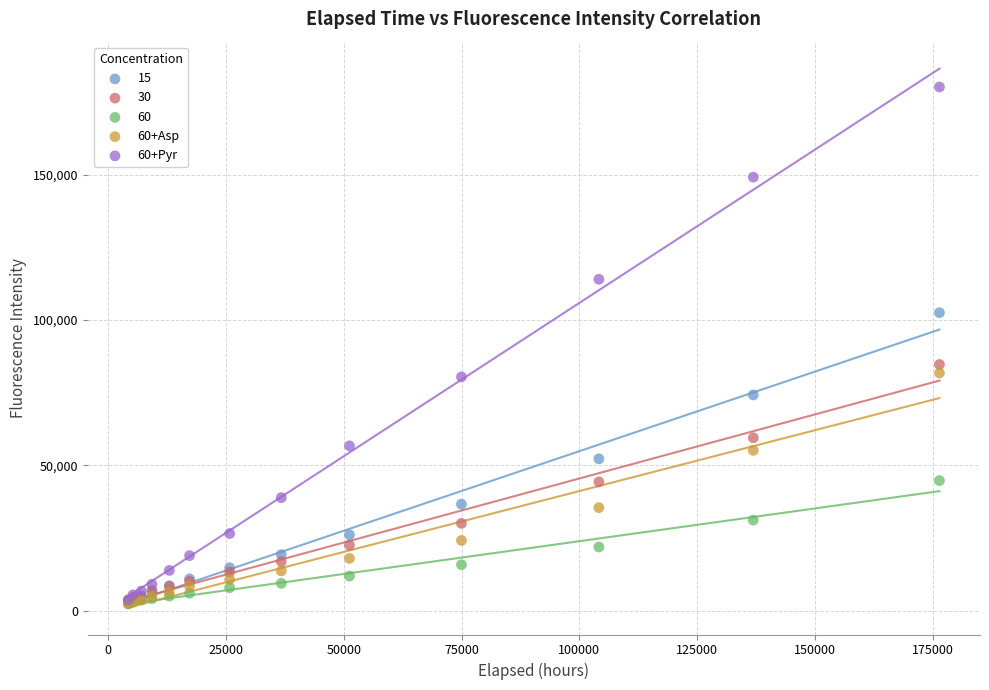

Across all series, what Y value is closest to 91227?

84703.4